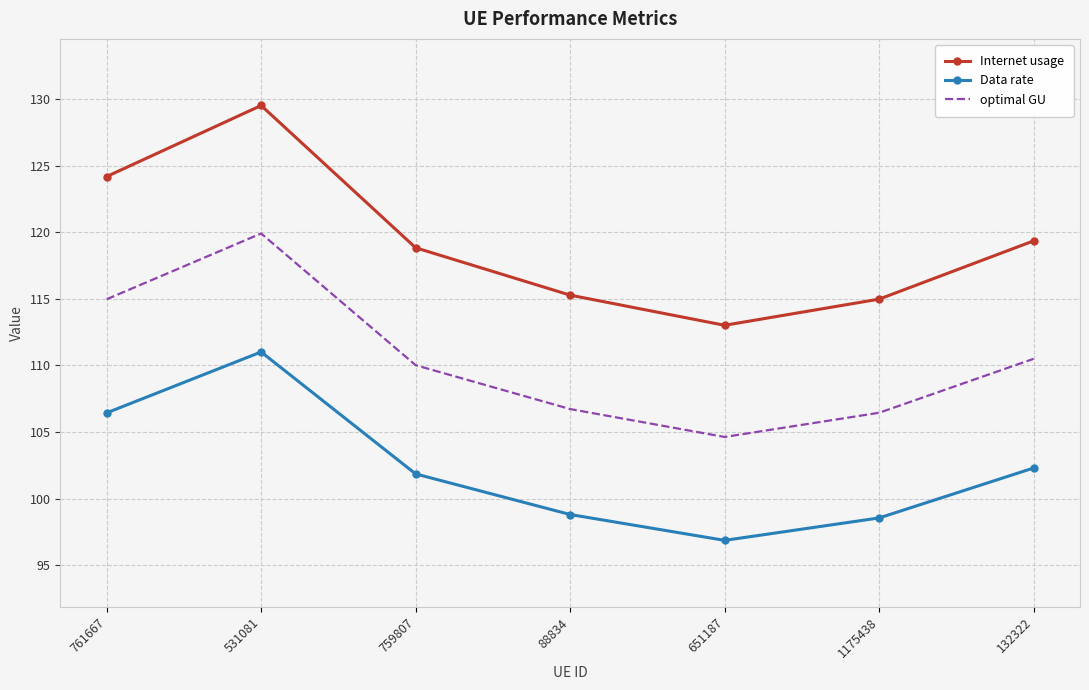

At how many categories does at least one series exceed 124?

2